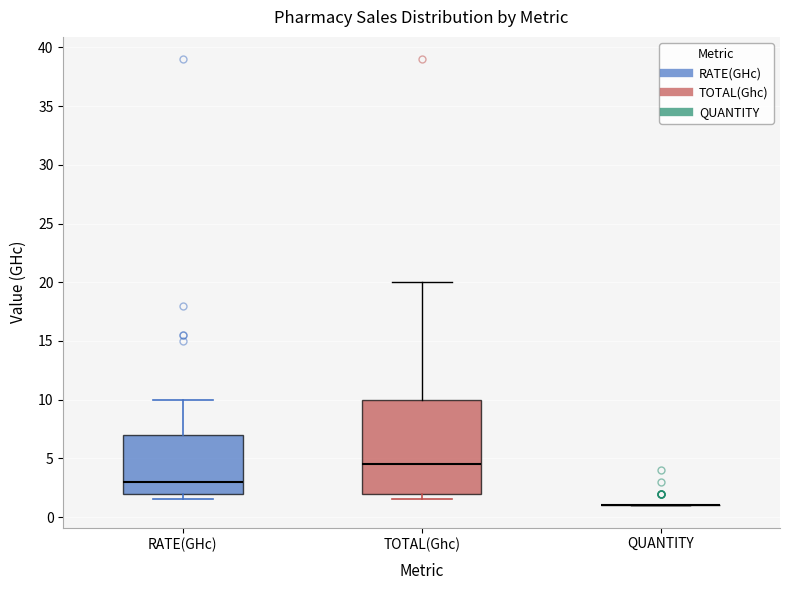

Reading left to right, transcribe this box plot: for each box, give where its median line is, the range the box spans, and where its two whiskers end, as read against the y-axis. The values are not printed on the chart, so give them approximately, as read against the axis.

RATE(GHc): median 3.0, box 2.0 to 7.0, whiskers 1.5 to 10.0
TOTAL(Ghc): median 4.5, box 2.0 to 10.0, whiskers 1.5 to 20.0
QUANTITY: box collapsed to a line at 1.0, whiskers 1.0 to 1.0